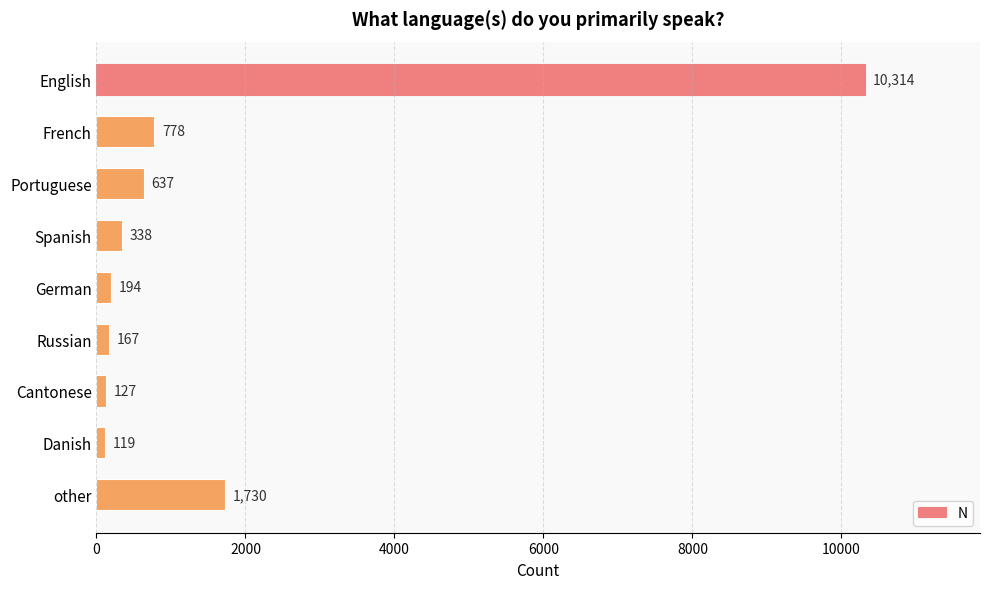

What is the smallest value displayed?

119